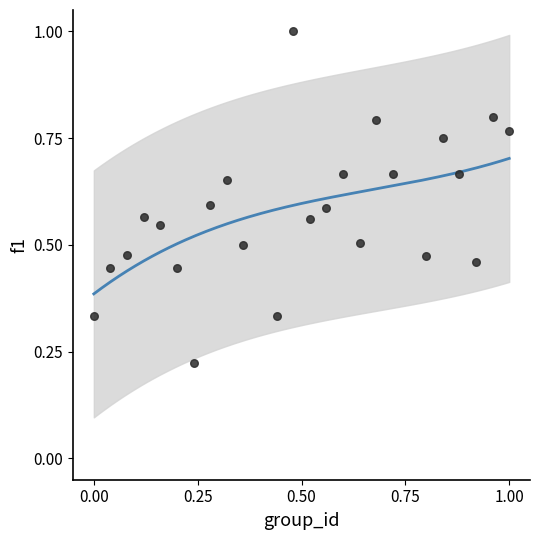

What is the range of X values (max minus min)?

1.0